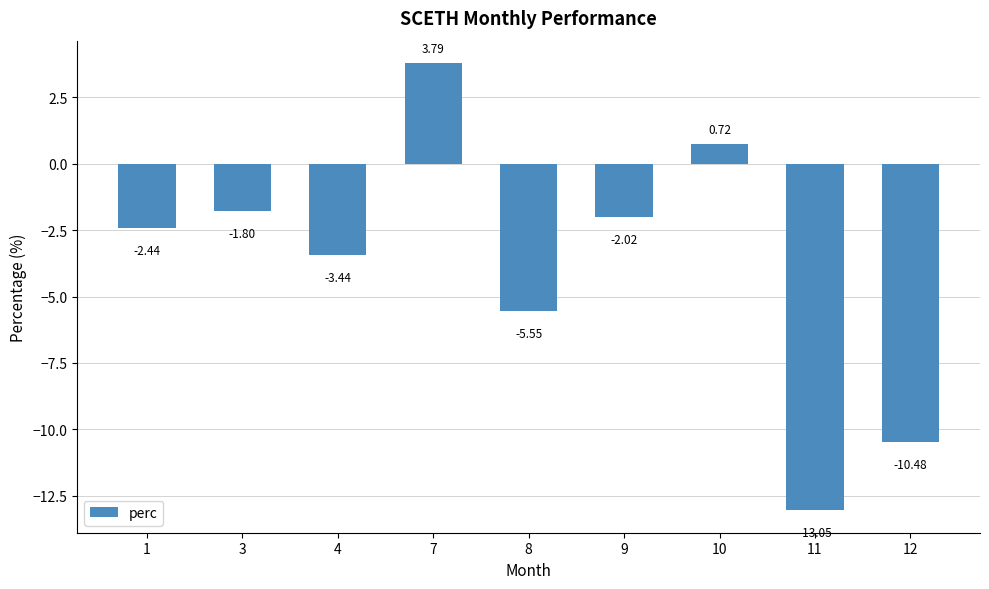

List the labels in order of value, largest first.

7, 10, 3, 9, 1, 4, 8, 12, 11